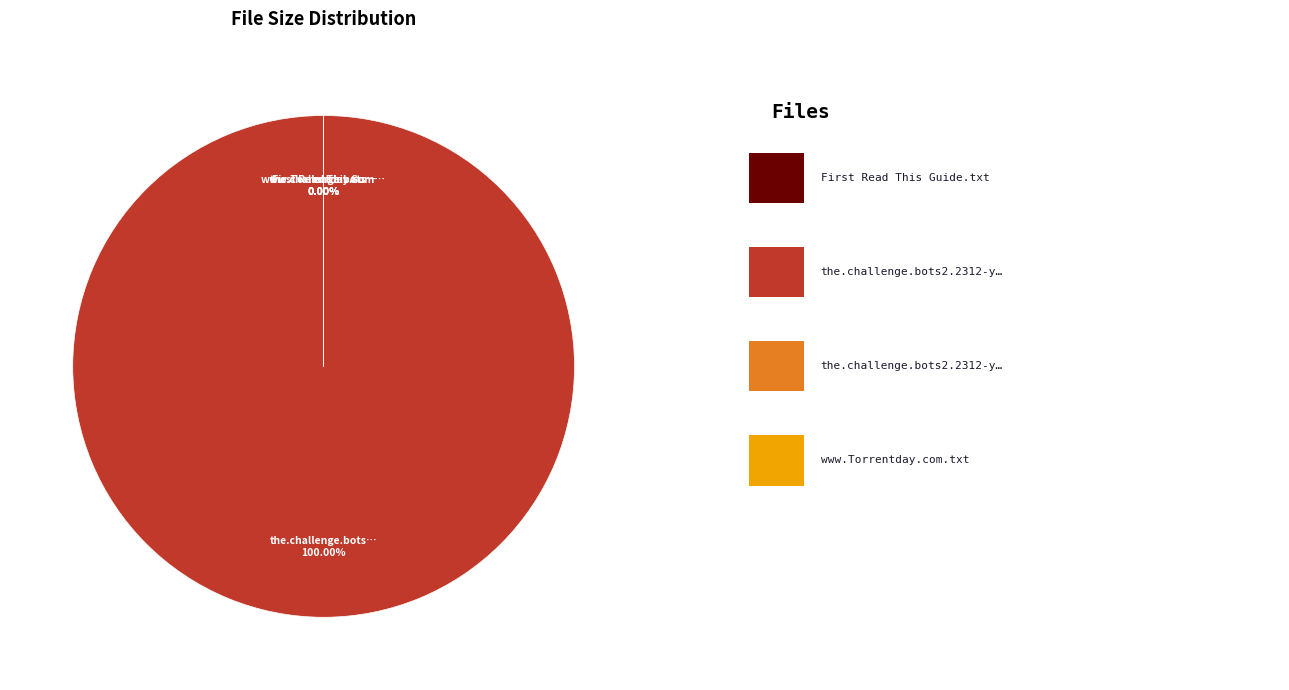

Does any single category account for the majority?

Yes